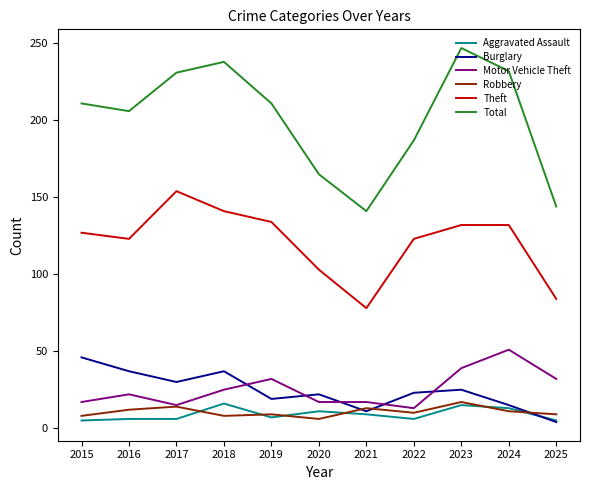

The value of Motor Vehicle Theft at 2025 is 32. True or false?

True